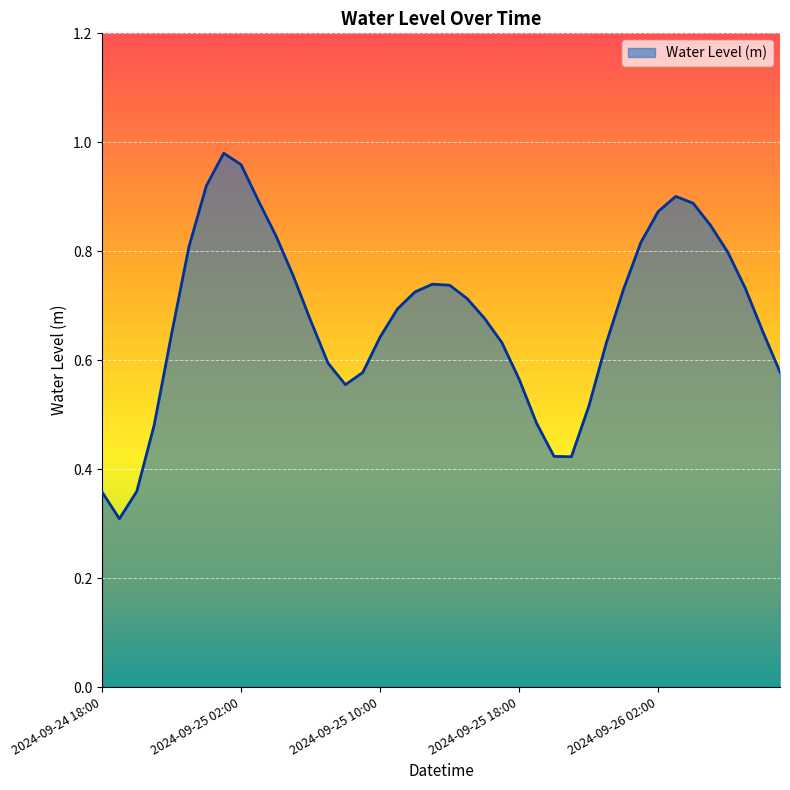

How many lines are shown in the chart?

1